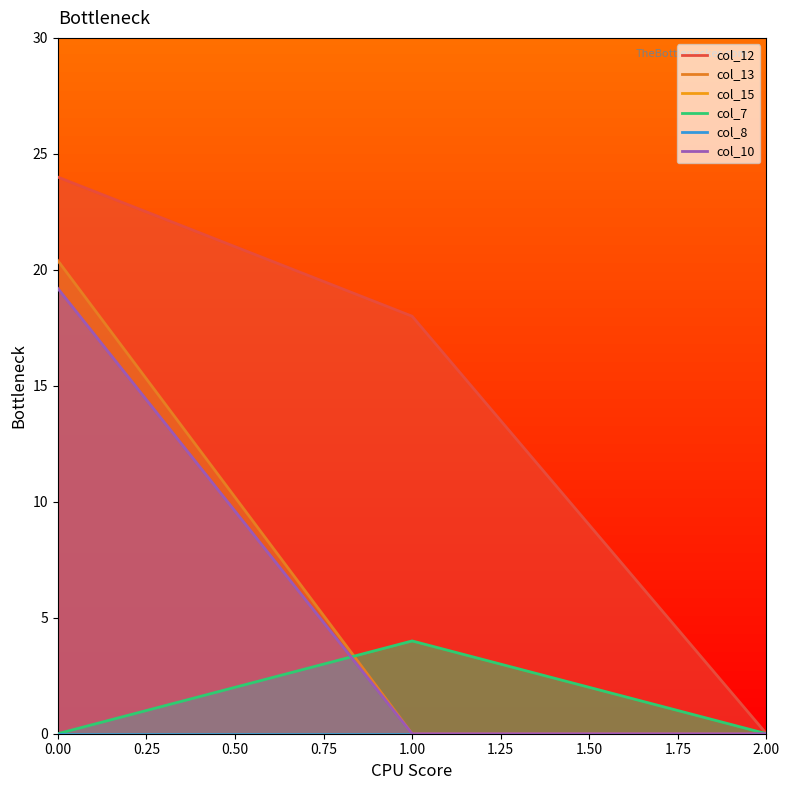

Count the col_12 values in the range 0 to 24.

3